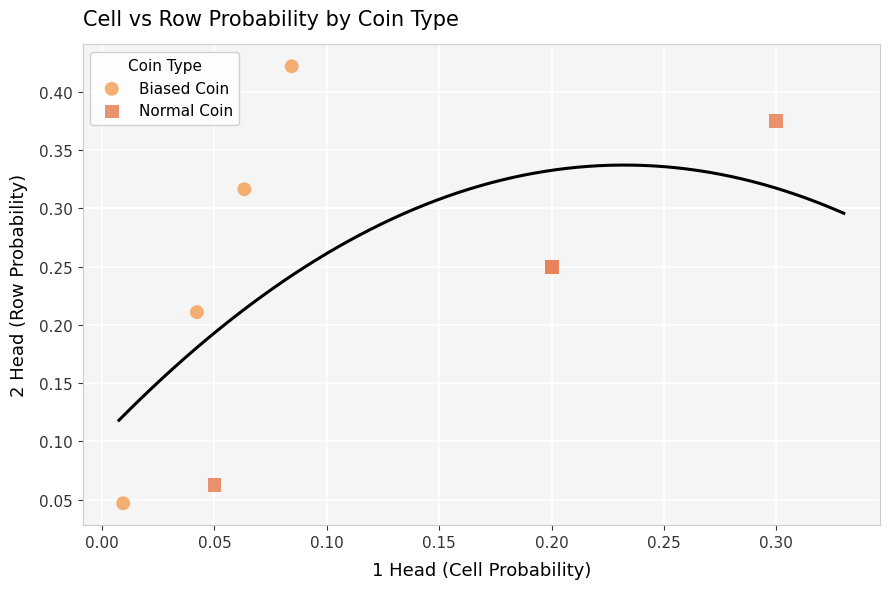

Which series contains the highest Y value?

Biased Coin